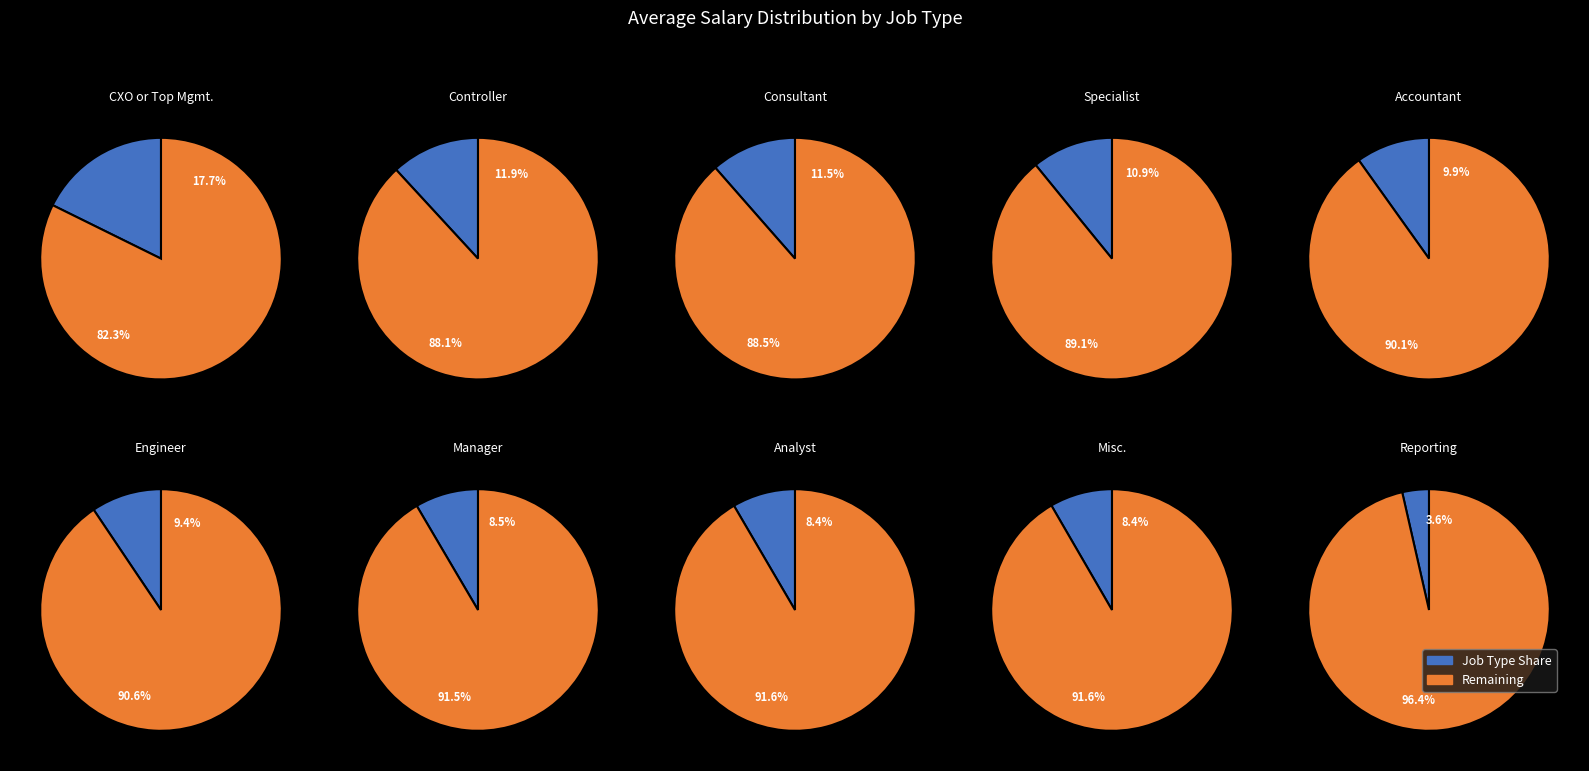

To the nearest percent, what is the difference between the largest and smallest slice percentages?

14%